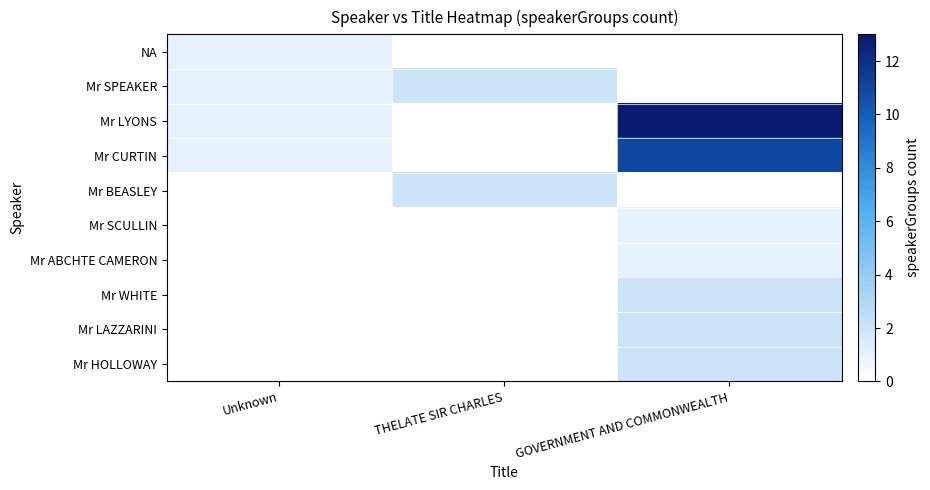

Reading left to right, transcribe all the data shown in this chart.

NA: Unknown=1	THELATE SIR CHARLES=0	GOVERNMENT AND COMMONWEALTH=0
Mr SPEAKER: Unknown=1	THELATE SIR CHARLES=2	GOVERNMENT AND COMMONWEALTH=0
Mr LYONS: Unknown=1	THELATE SIR CHARLES=0	GOVERNMENT AND COMMONWEALTH=13
Mr CURTIN: Unknown=1	THELATE SIR CHARLES=0	GOVERNMENT AND COMMONWEALTH=11
Mr BEASLEY: Unknown=0	THELATE SIR CHARLES=2	GOVERNMENT AND COMMONWEALTH=0
Mr SCULLIN: Unknown=0	THELATE SIR CHARLES=0	GOVERNMENT AND COMMONWEALTH=1
Mr ABCHTE CAMERON: Unknown=0	THELATE SIR CHARLES=0	GOVERNMENT AND COMMONWEALTH=1
Mr WHITE: Unknown=0	THELATE SIR CHARLES=0	GOVERNMENT AND COMMONWEALTH=2
Mr LAZZARINI: Unknown=0	THELATE SIR CHARLES=0	GOVERNMENT AND COMMONWEALTH=2
Mr HOLLOWAY: Unknown=0	THELATE SIR CHARLES=0	GOVERNMENT AND COMMONWEALTH=2